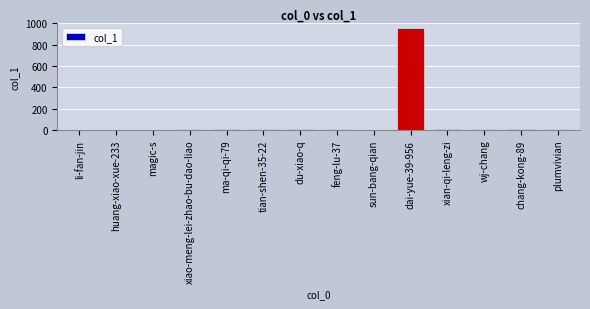

At which category does the chart reach its peak across all series?

dai-yue-39-956